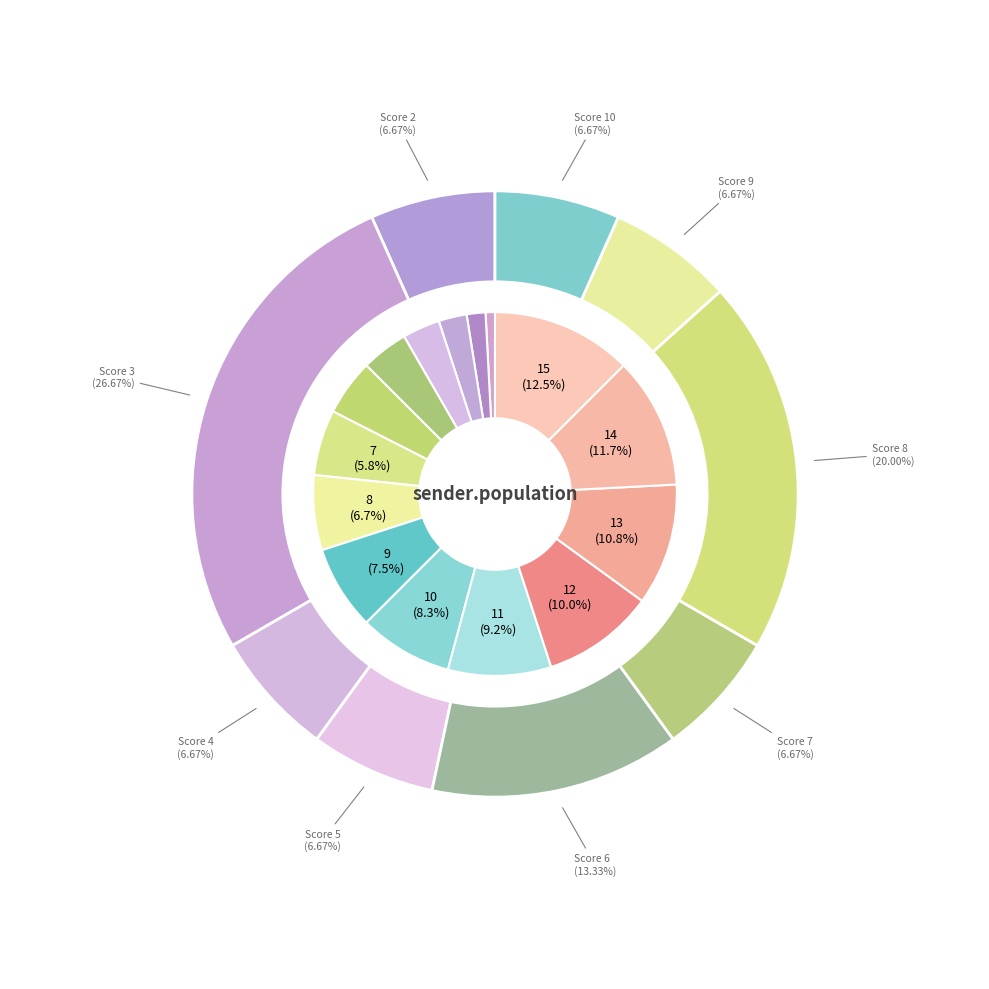

To the nearest percent, what is the combined percentage of 1 and 7?

7%